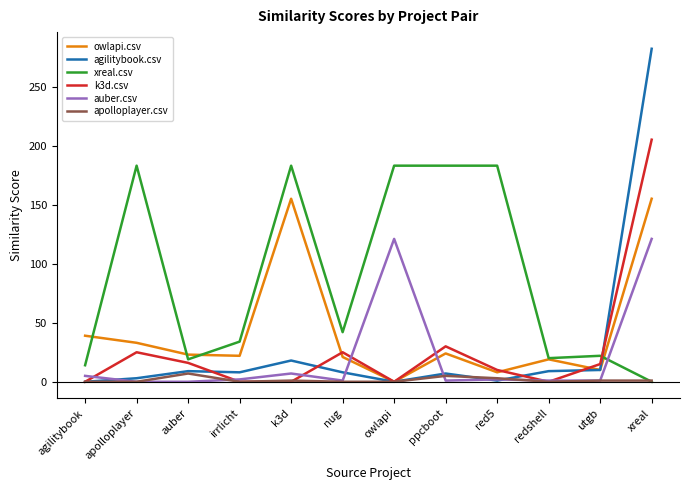

How many lines are shown in the chart?

6